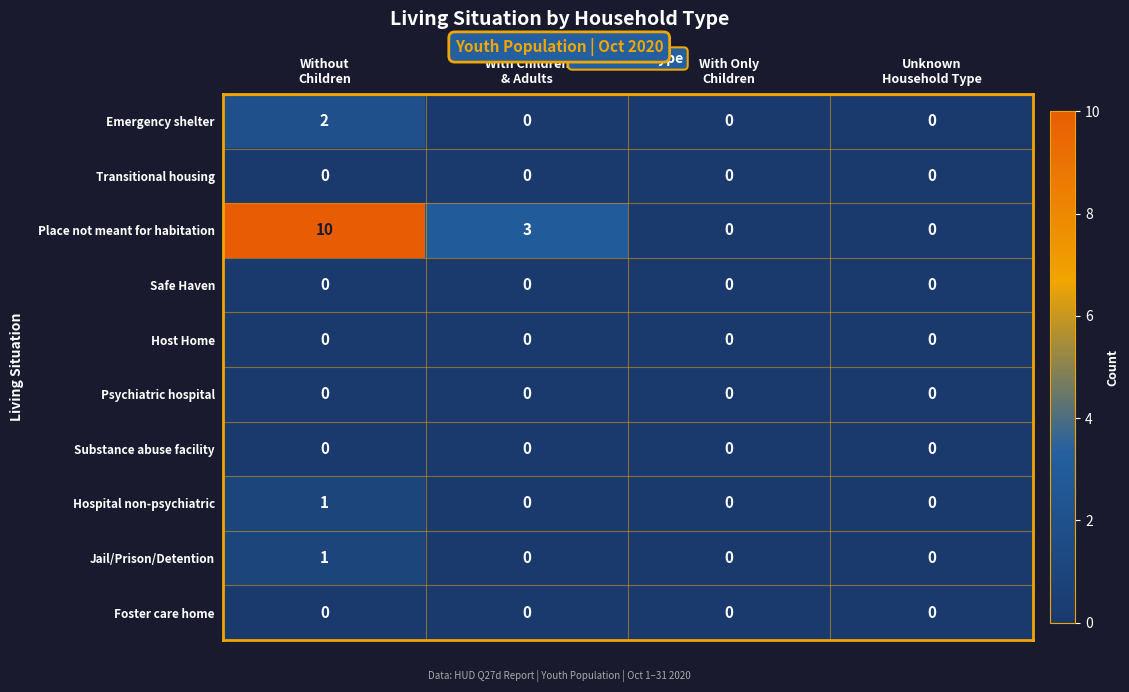

Which series has the largest total across all categories?

Place not meant for habitation